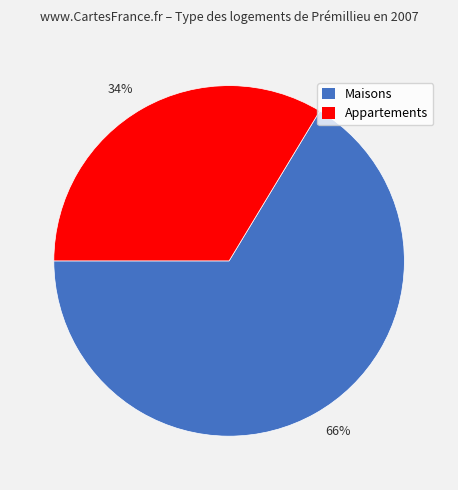

Does Appartements represent more than half of the total?

No